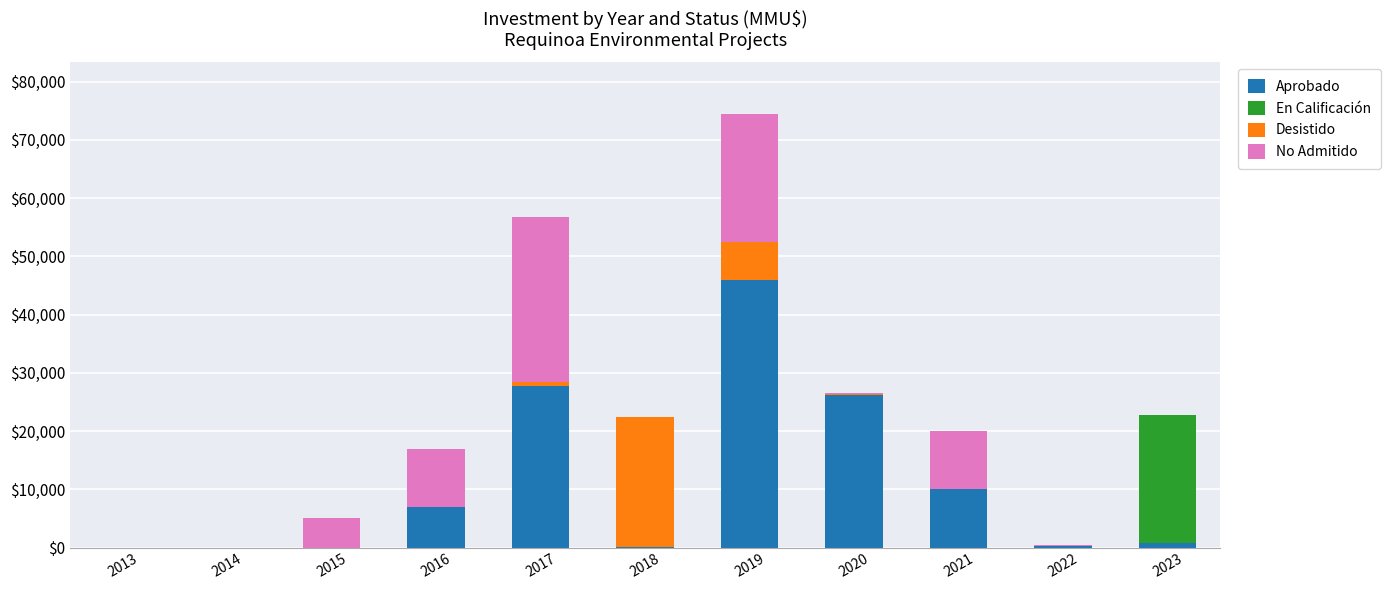

What is the sum of all Aprobado values?

118000